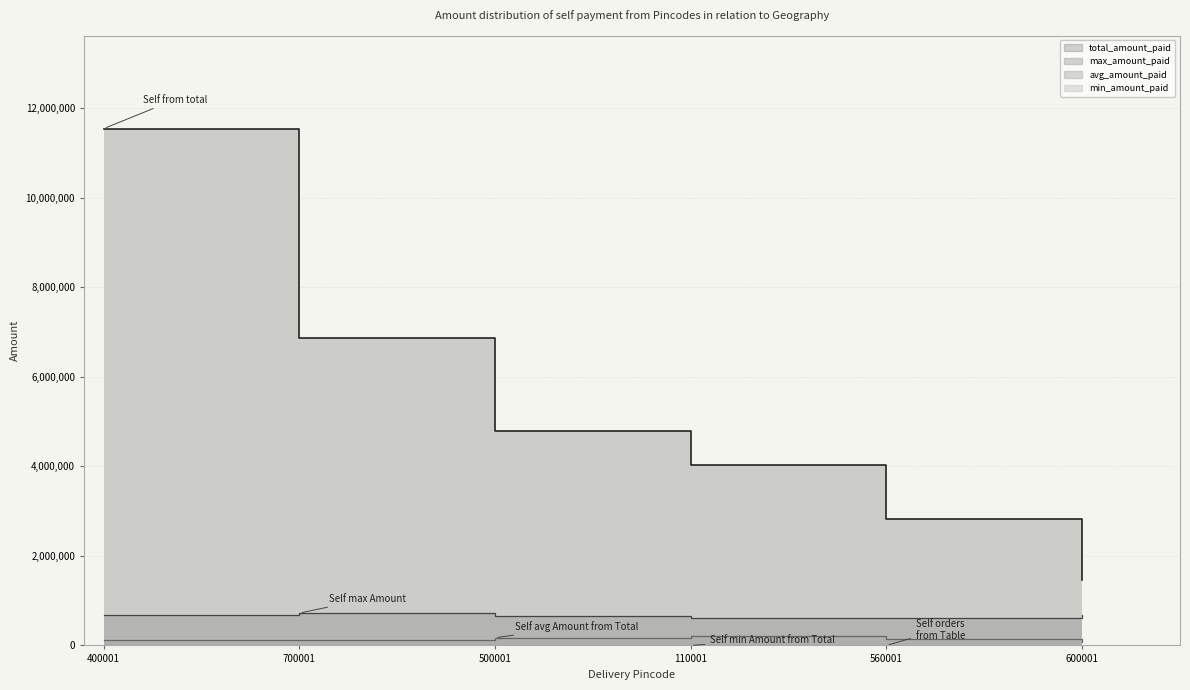

Reading right to left, what are all the values shown in this chart?

total_amount_paid_line: 600001=1456296.0	560001=2829381.0	110001=4026734.0	500001=4798422.0	700001=6871936.0	400001=11546300.0
max_amount_paid_line: 600001=669600.0	560001=609120.0	110001=608103.0	500001=646800.0	700001=721280.0	400001=669750.0
avg_amount_paid_line: 600001=76647.2	560001=148914.8	110001=211933.4	500001=171372.2	700001=129659.2	400001=109964.8
min_amount_paid_line: 600001=1213.0	560001=662.0	110001=676.0	500001=1314.0	700001=687.0	400001=644.0